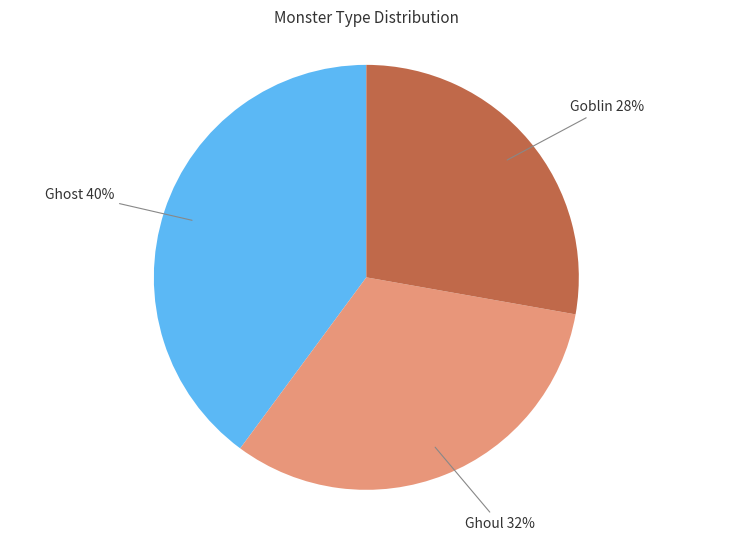

Is there a majority slice in this chart?

No